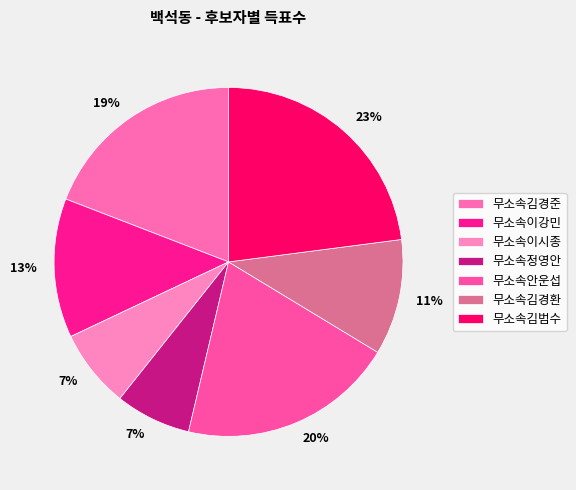

How many slices are in this pie chart?

7